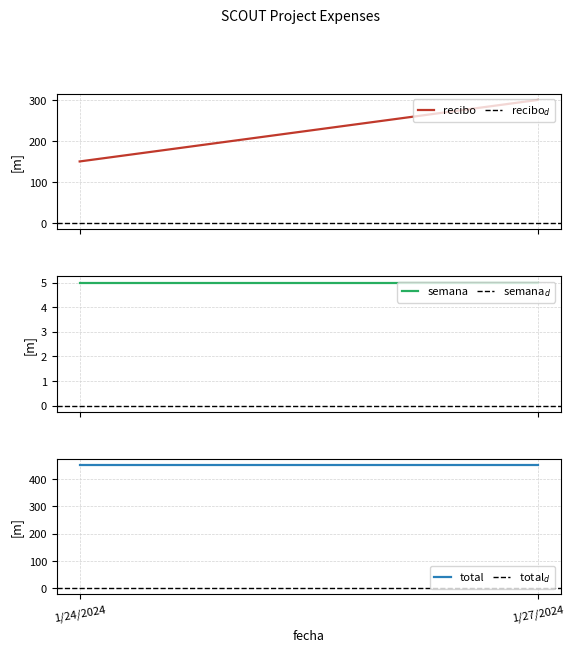

True or false: recibo has a value of 300 at 1/27/2024.

True